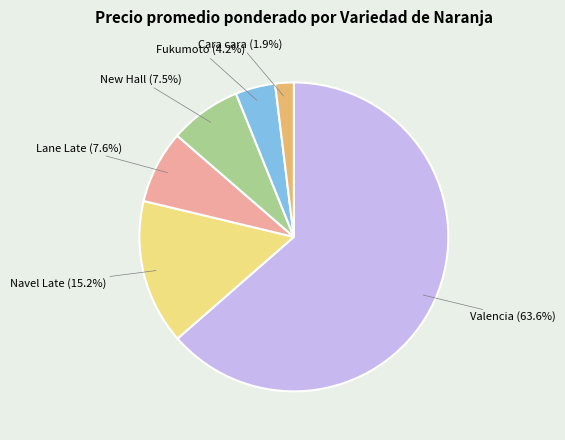

Which category has the biggest portion of the pie?

Valencia